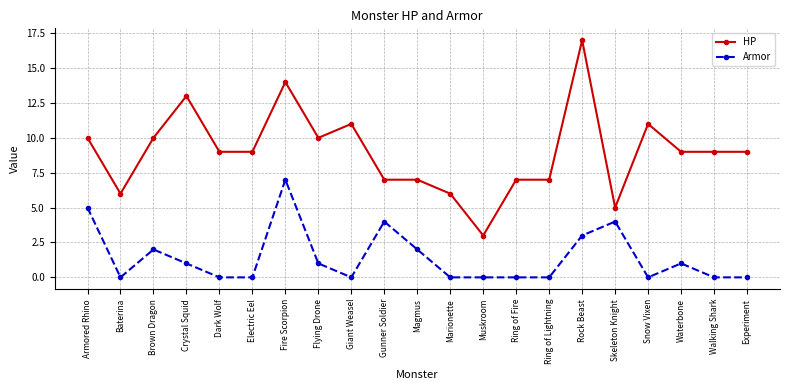

What is the maximum value for HP?

17